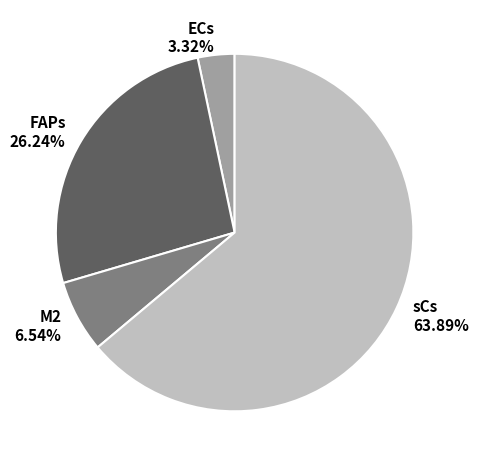

Does M2 account for over 50% of the chart?

No